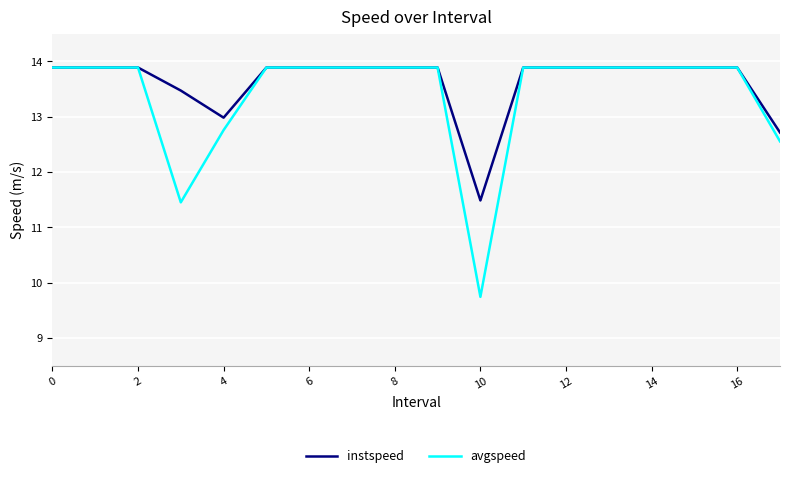

Which series has the widest spread of values?

avgspeed